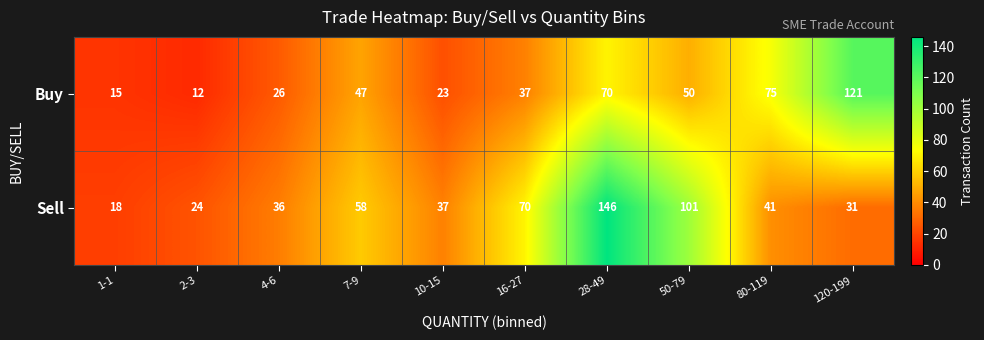

The value of Sell at 1-1 is 7. True or false?

False